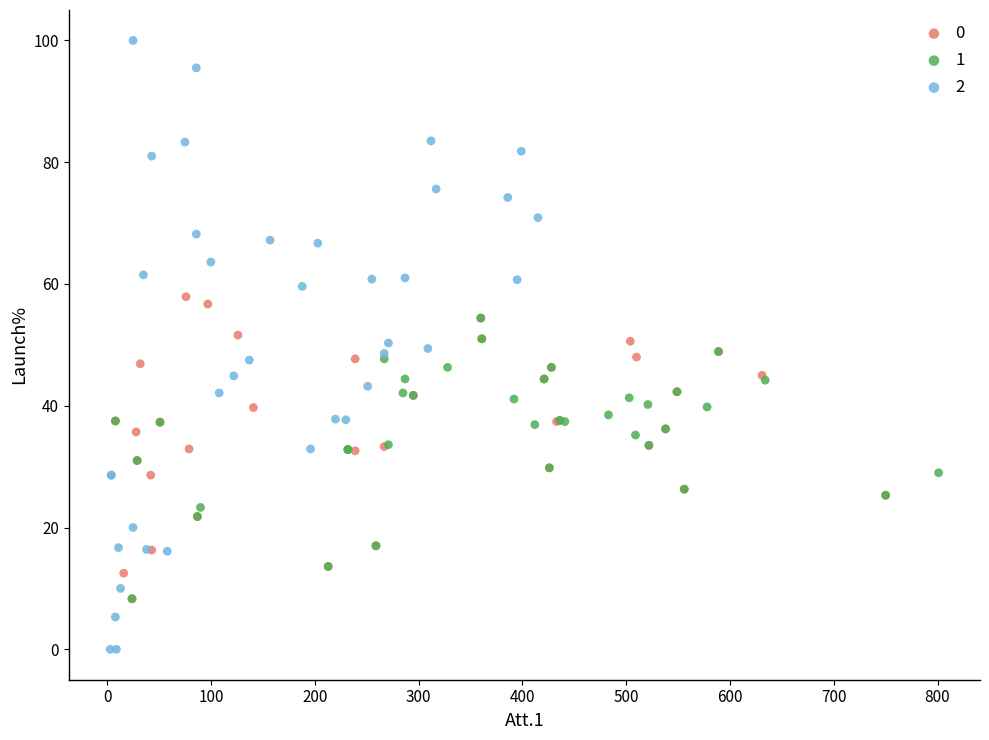

What are all the series names shown in the legend?

0, 1, 2